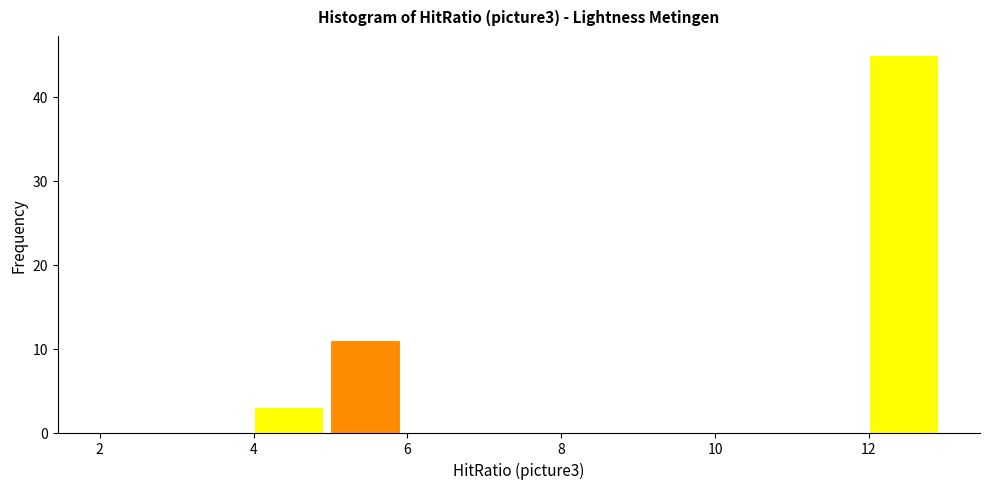

Reading left to right, transcribe this chart: for each bar, give the range it covers on the x-axis and its height. The values are not printed on the chart, so give them approximately, as read against the axis.

2 to 4: 0
4 to 5: 3
5 to 6: 11
6 to 8: 0
8 to 10: 0
10 to 12: 0
12 to 13: 45